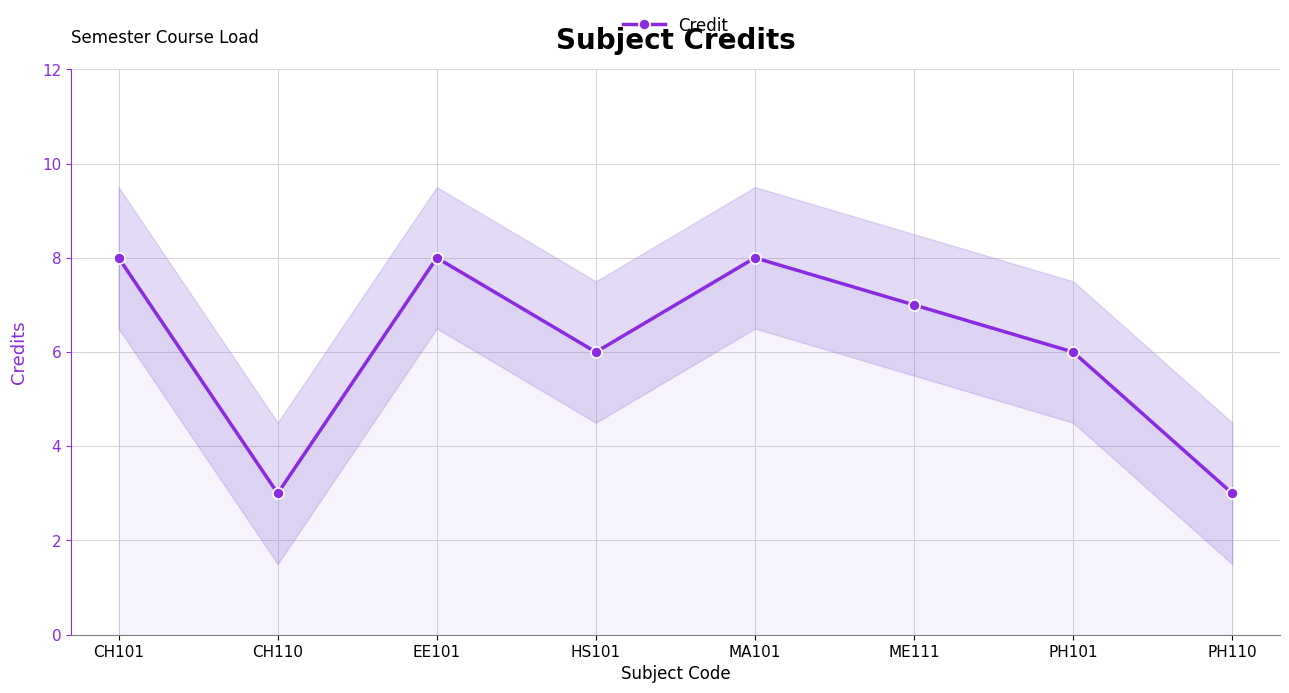

What is the label of the 2nd point from the right?

PH101